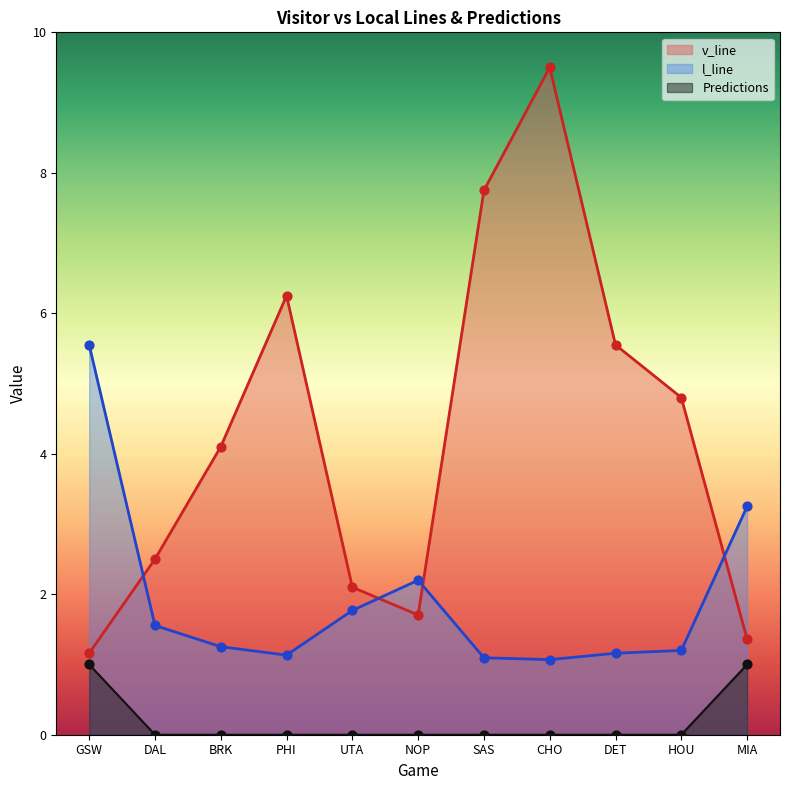

At how many categories does at least one series exceed 5?

5